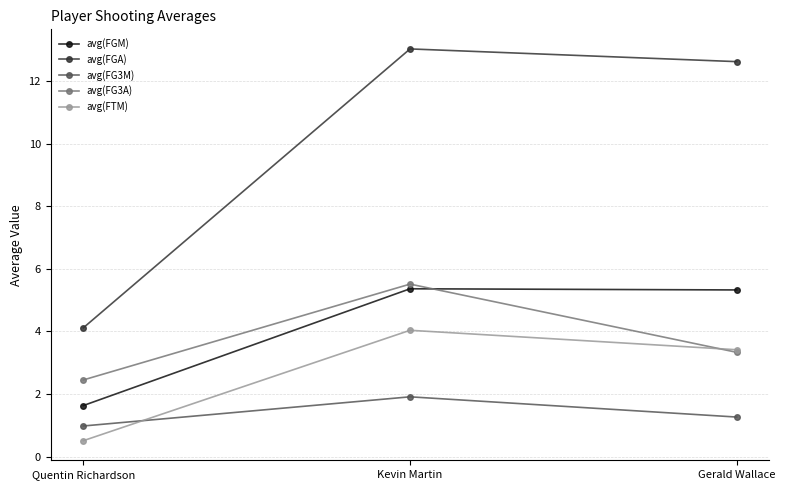

Between Quentin Richardson and Gerald Wallace, which series saw the biggest shift?

avg(FGA)